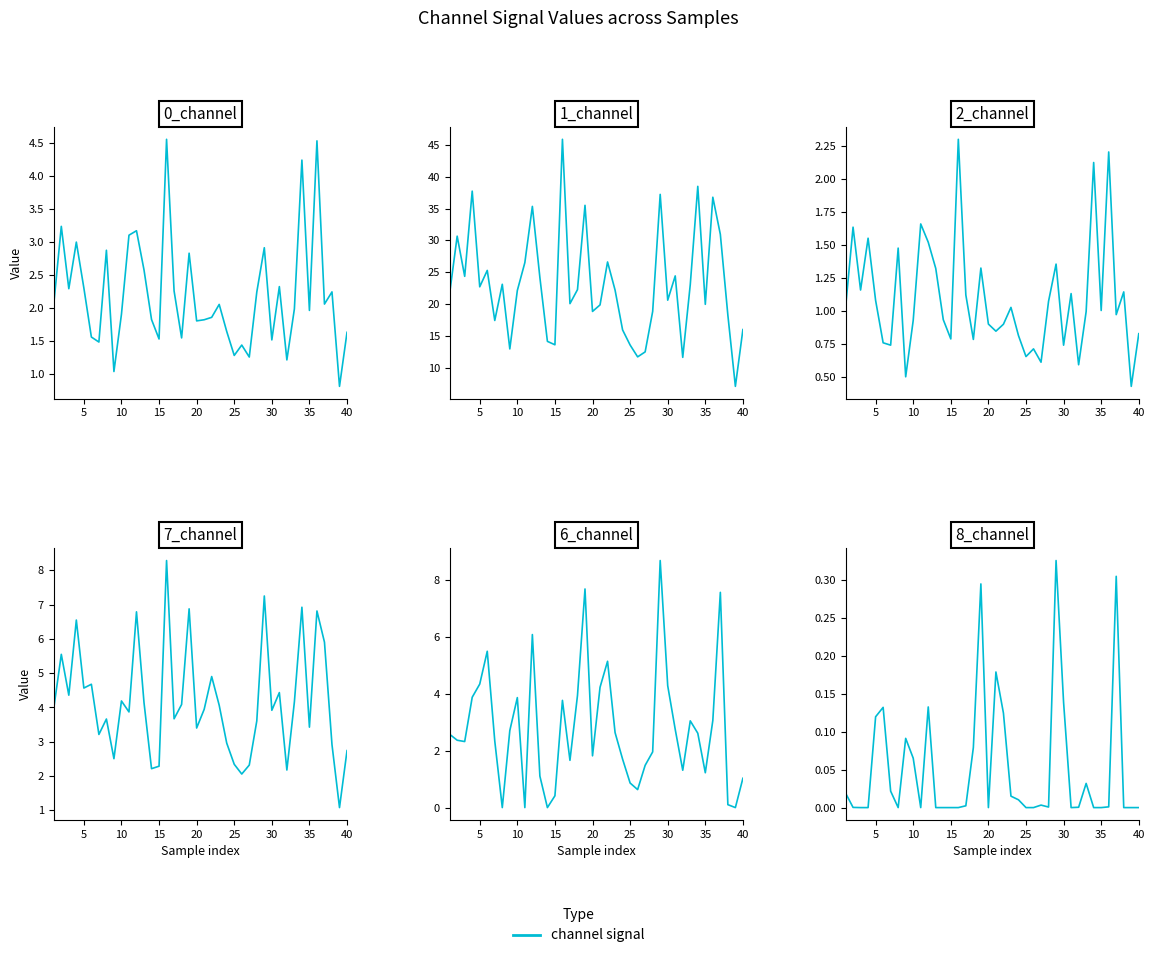

How many values in the 0_channel series are below 2?

20